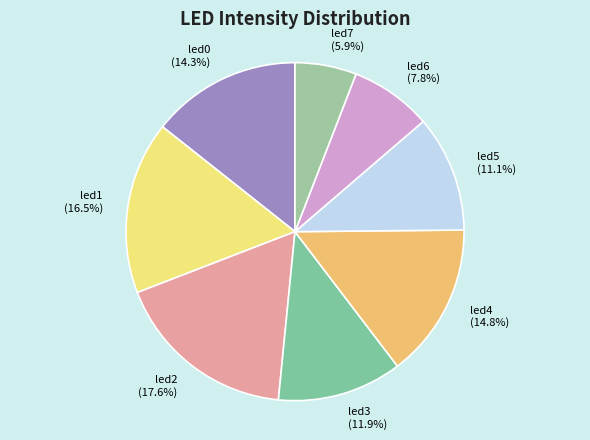

Between led3 and led1, which is larger?

led1